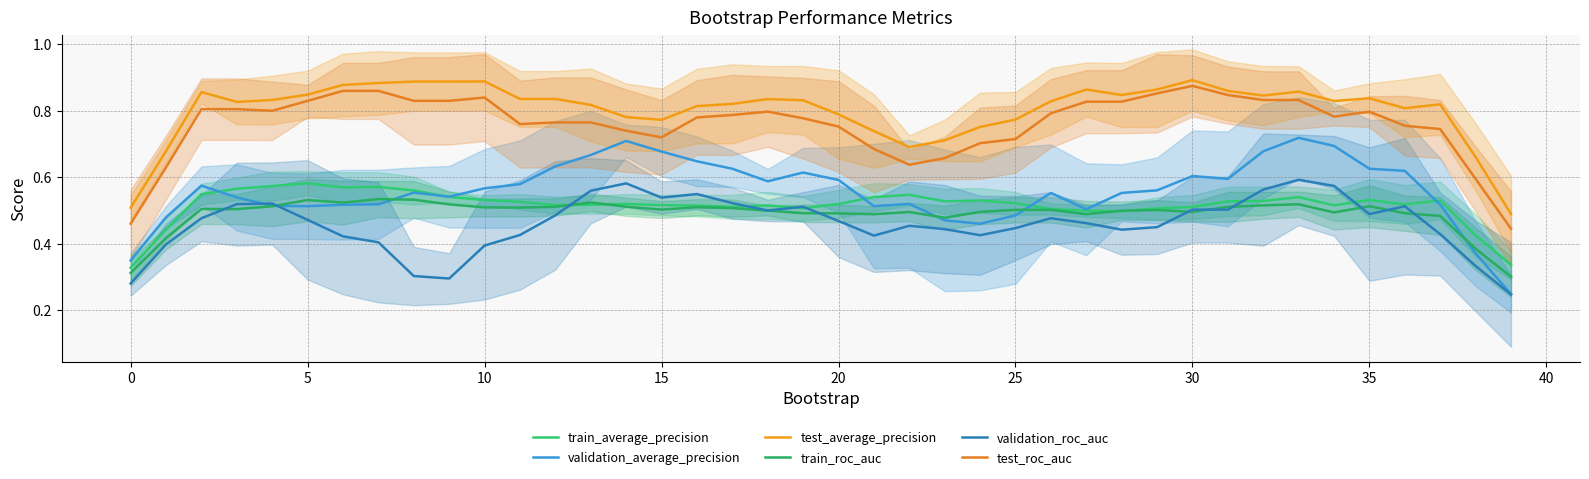

What is the label of the 16th point from the left?

15